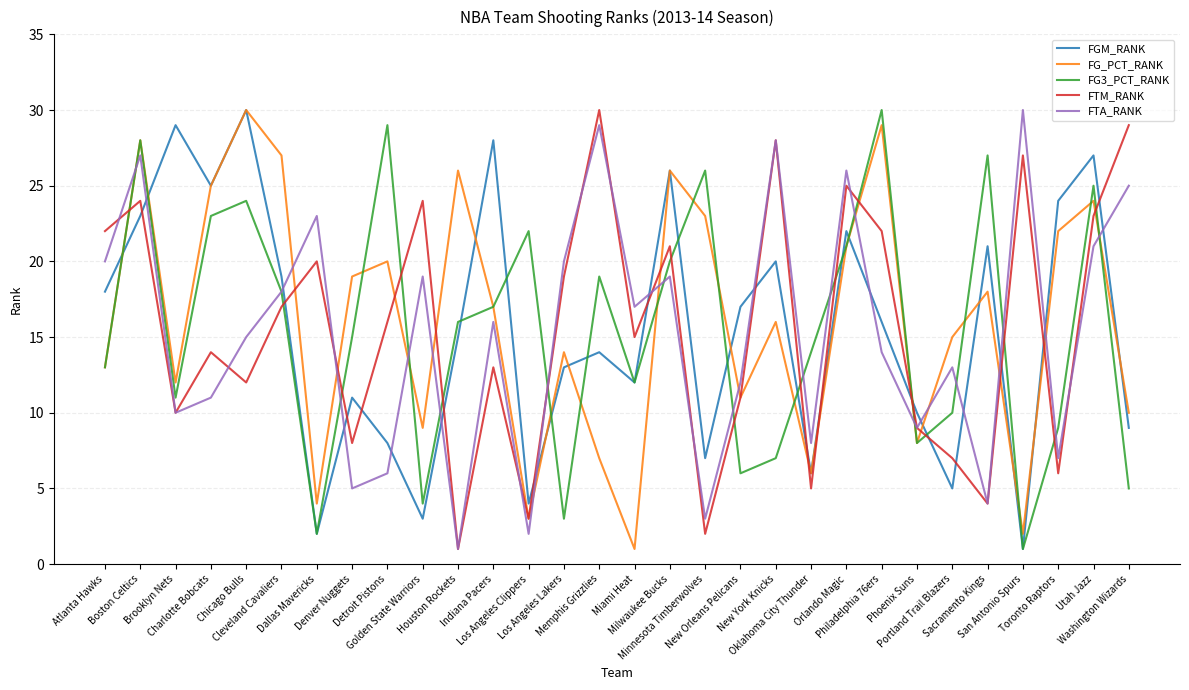

The FGM_RANK series shows 17 at New Orleans Pelicans. True or false?

True